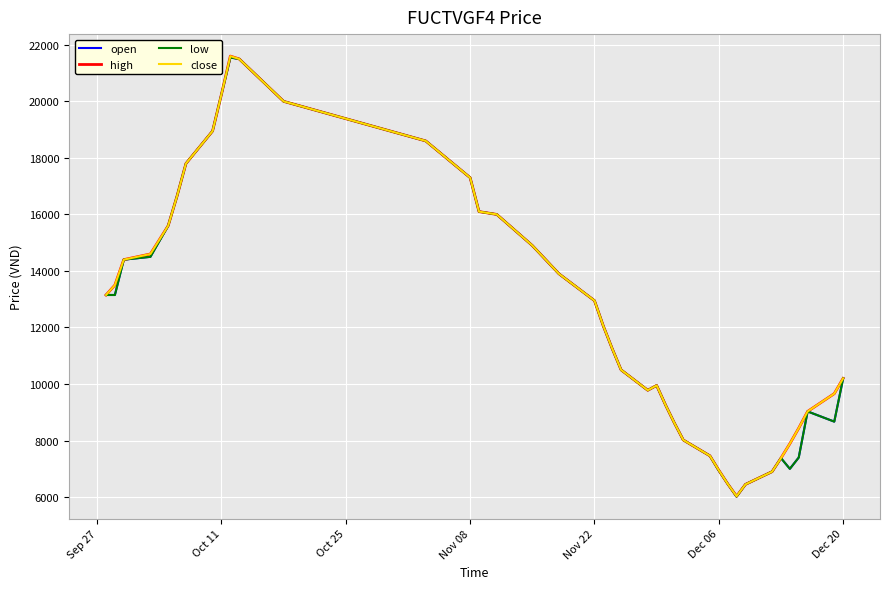

Does the chart display data point markers on the line(s)?

No